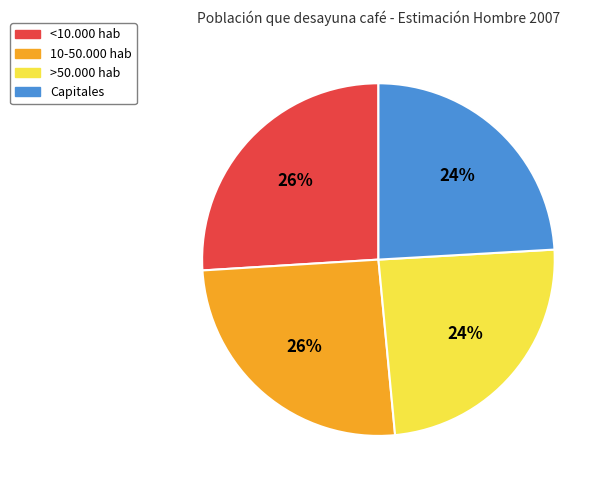

Is there a majority slice in this chart?

No